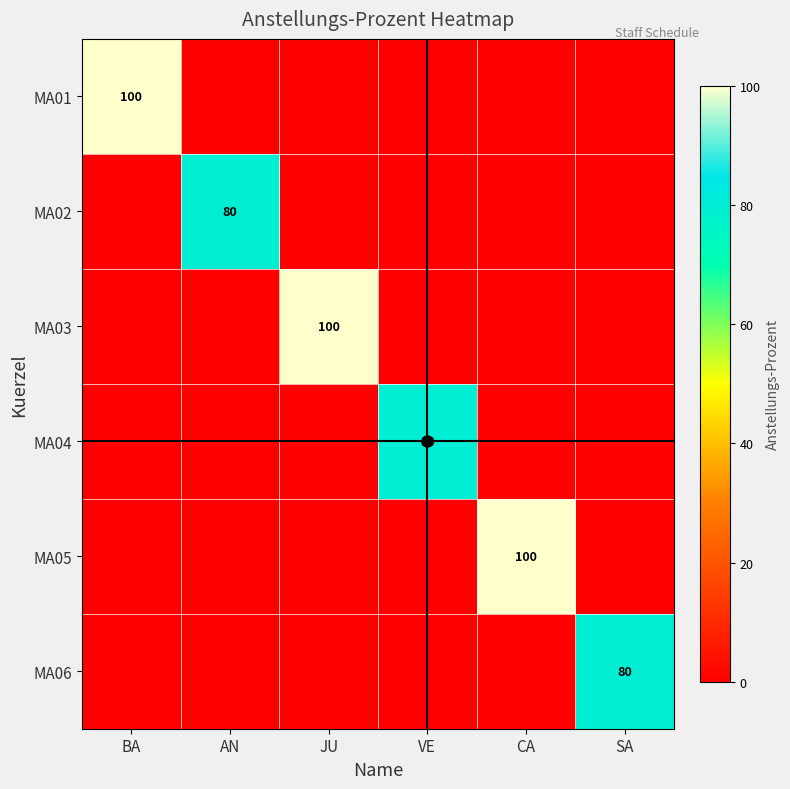

What is the sum of the MA06 values at JU and SA?

80